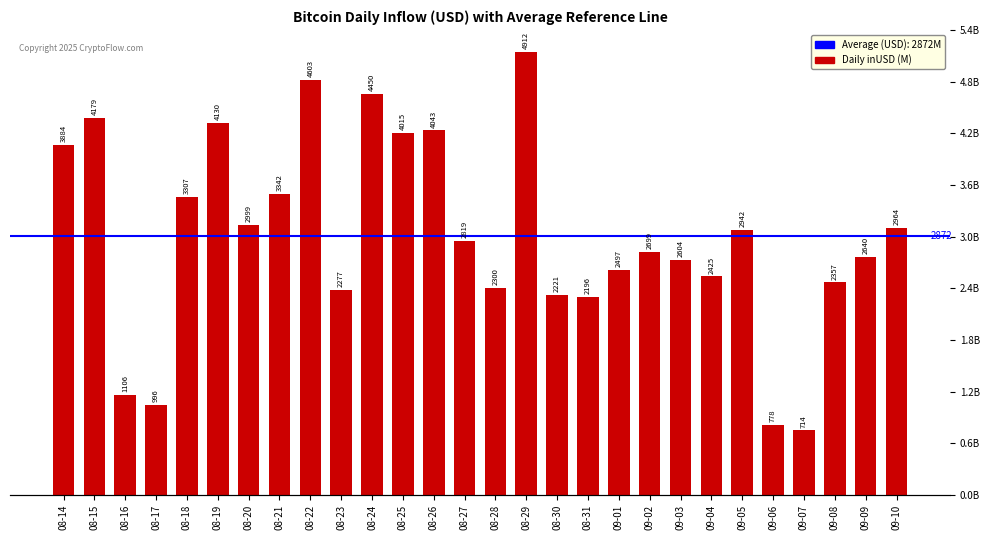

Which label corresponds to the smallest value in the chart?

09-07